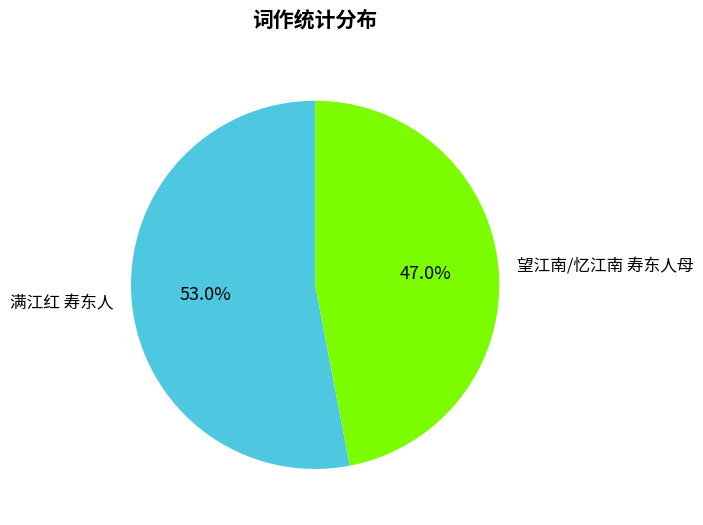

Which category accounts for the majority?

满江红 寿东人